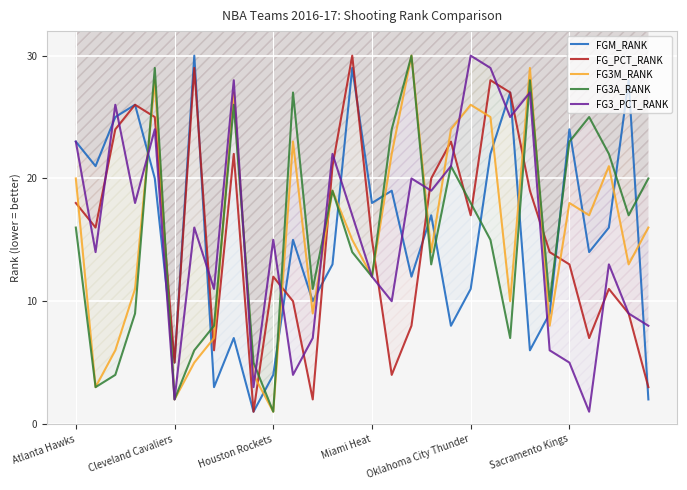

The value of FG_PCT_RANK at 8 is 6. True or false?

False